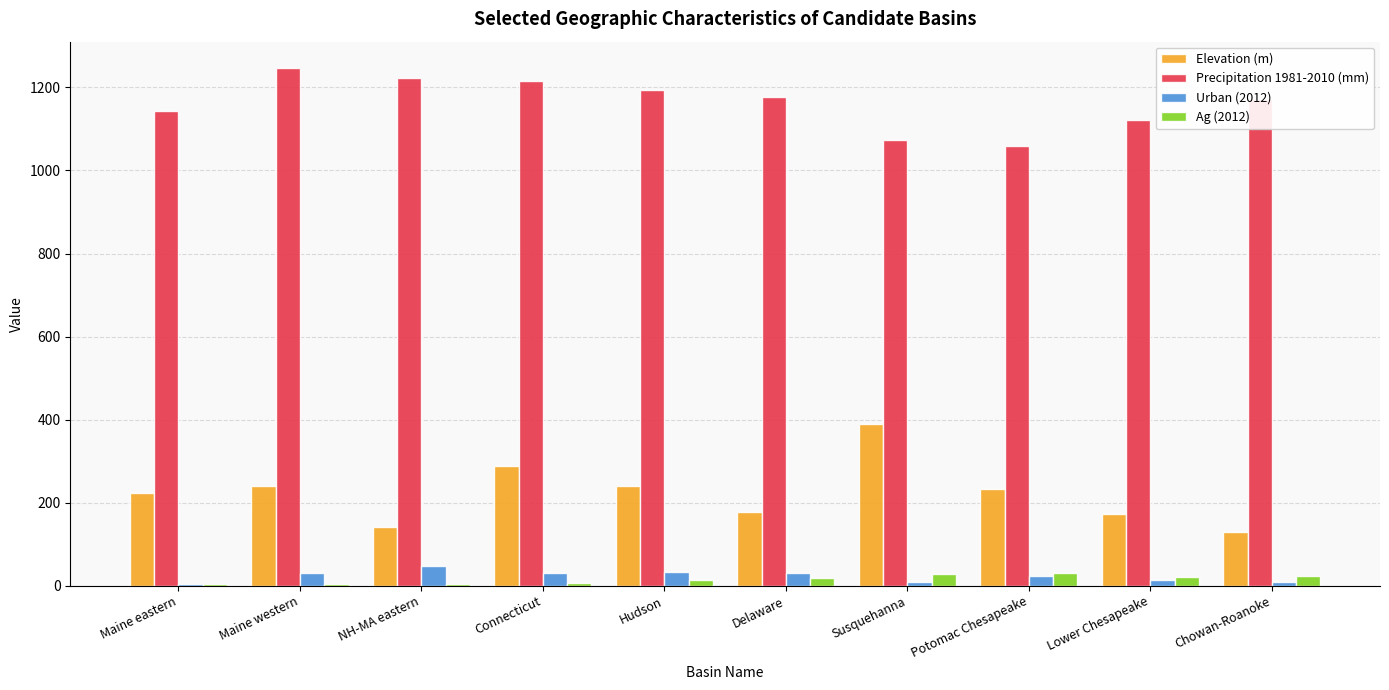

The Elevation (m) series shows 240.1 at Maine western. True or false?

True